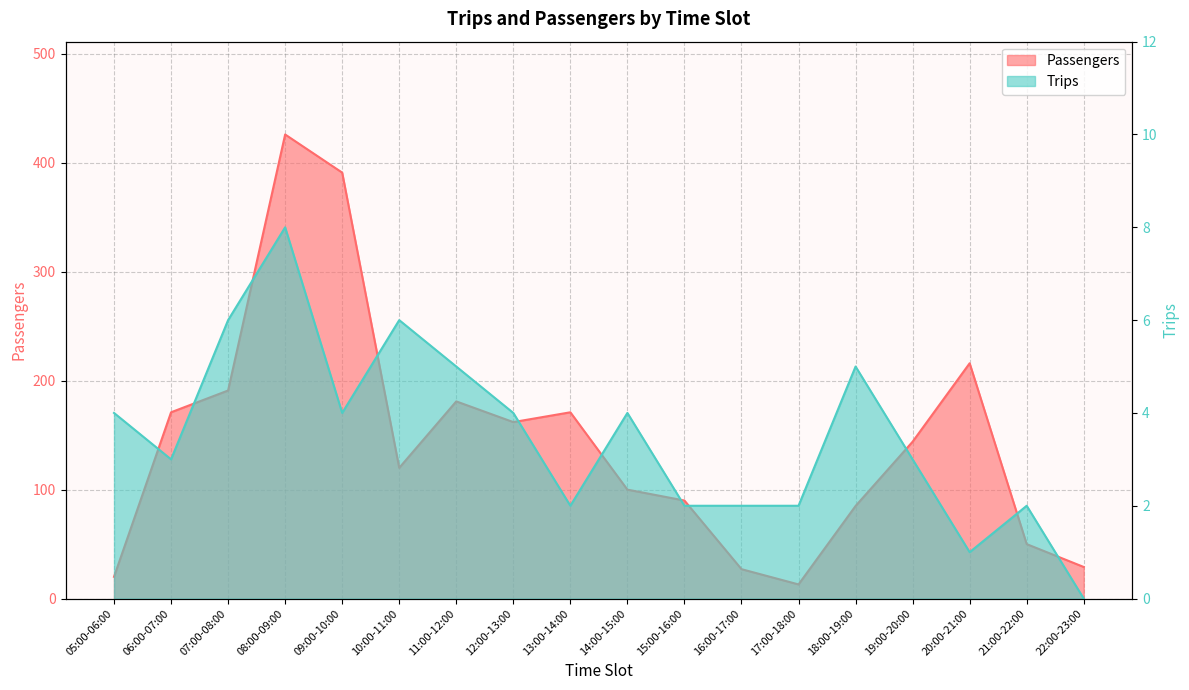

Where is Trips nearest to the value 4?

05:00-06:00